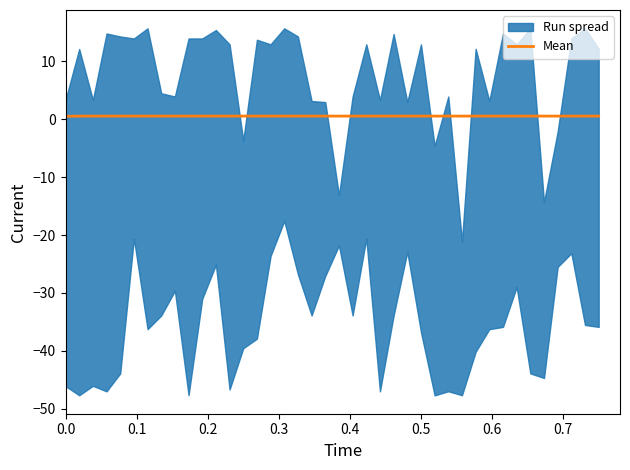

Is it true that Mean equals 0.5 at 0.0?

True